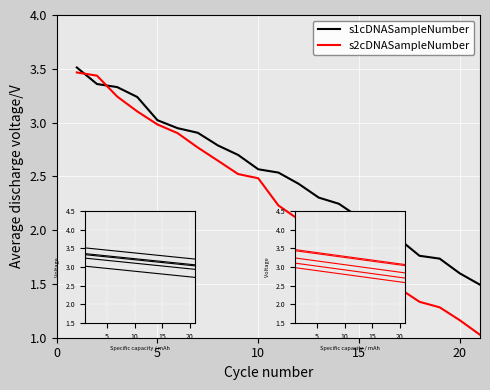

List the series in order of their overall mean, highest first.

s1cDNASampleNumber, s2cDNASampleNumber